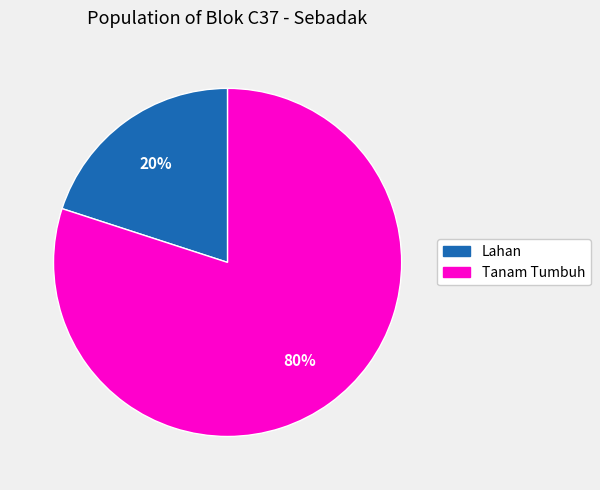

Rank the categories by value from highest to lowest.

Tanam Tumbuh, Lahan